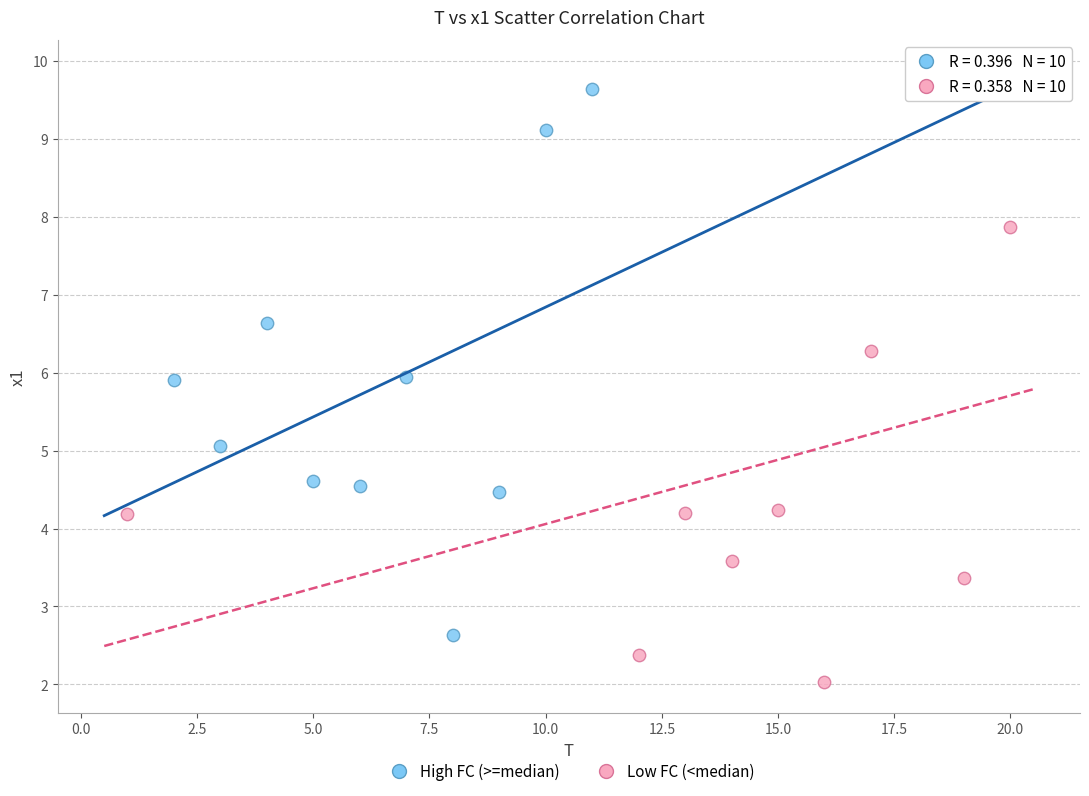

Which series reaches the maximum Y coordinate?

Low FC (<median)